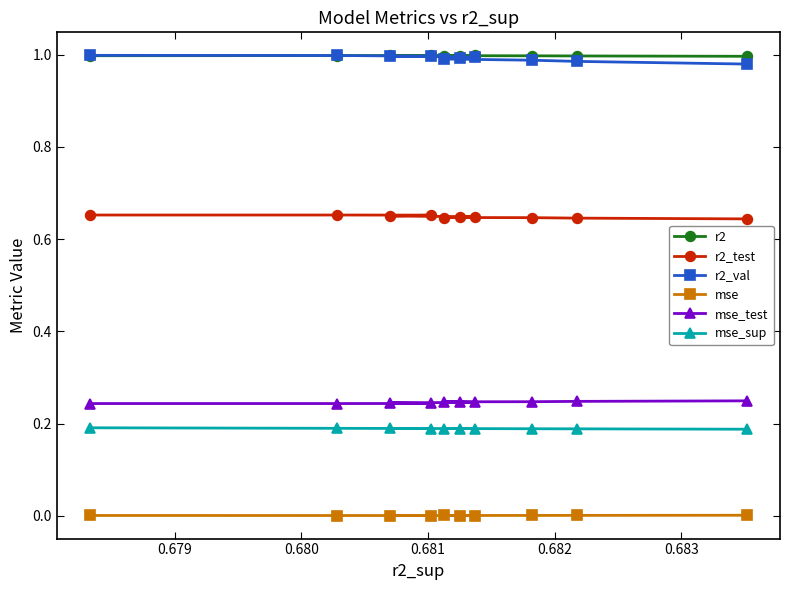

What is the sum of all r2_test values?

6.5